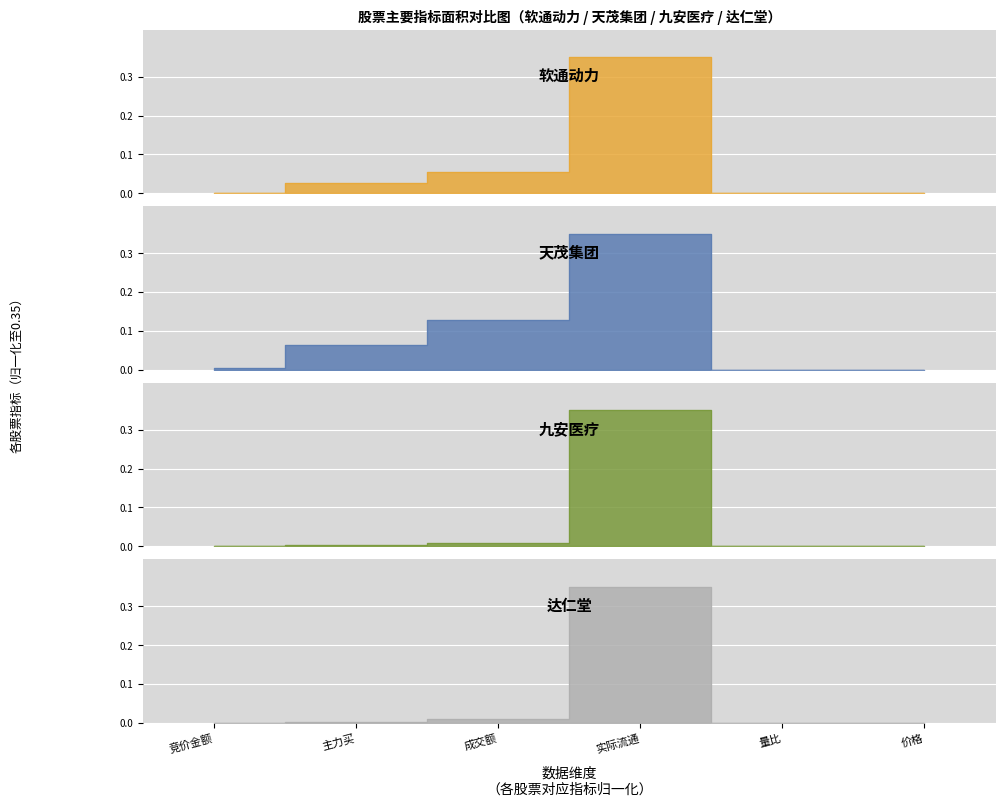

Reading left to right, what are all the values shown in this chart?

软通动力: 0.0	0.0	0.1	0.3	0.0	0.0
天茂集团: 0.0	0.1	0.1	0.3	0.0	0.0
九安医疗: 0.0	0.0	0.0	0.3	0.0	0.0
达仁堂: 0.0	0.0	0.0	0.3	0.0	0.0